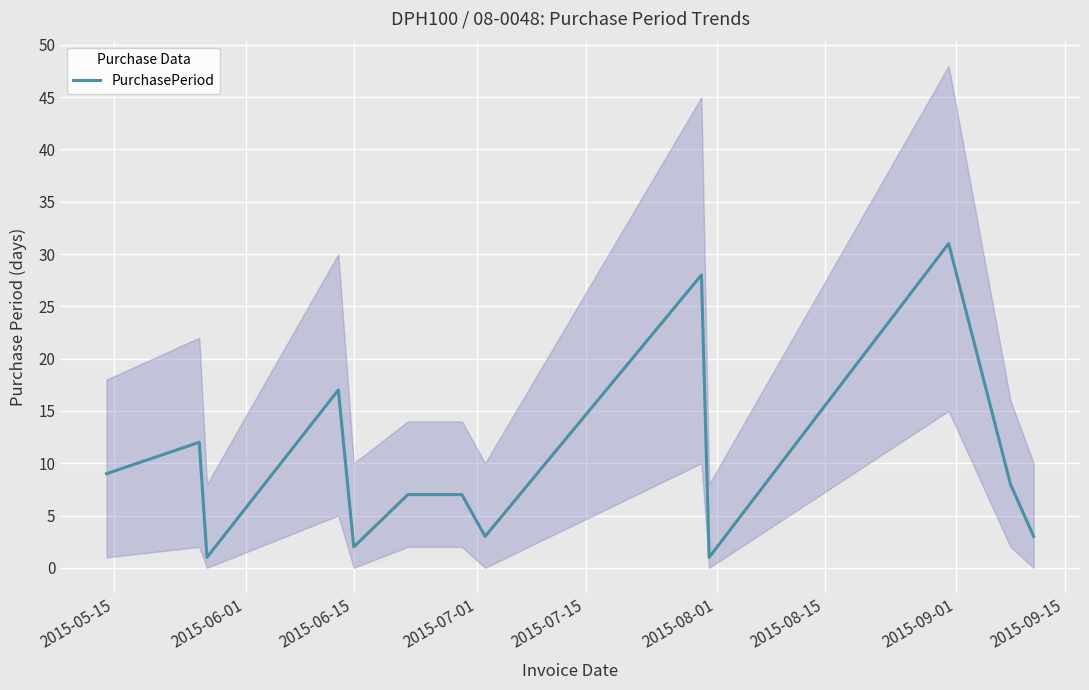

What is the average value?

10